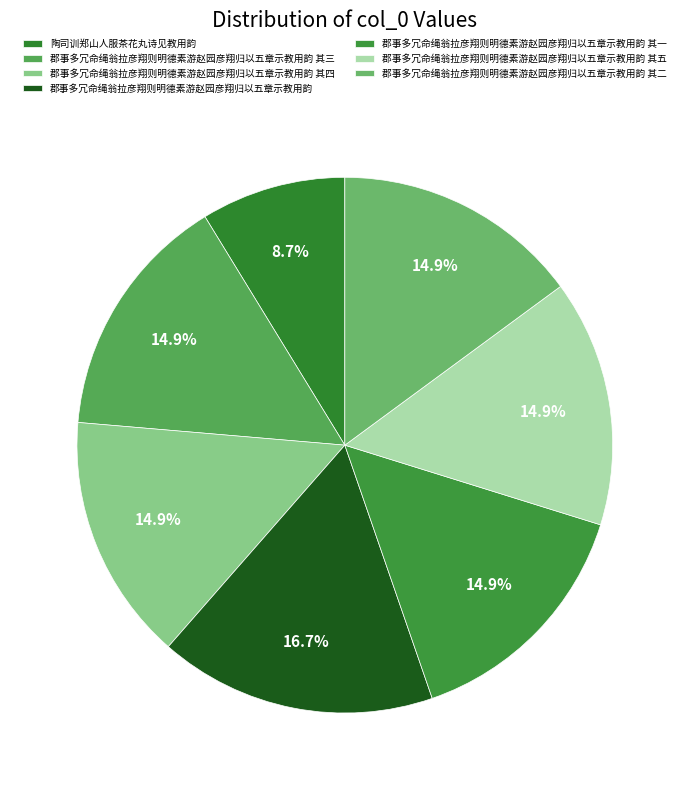

The 郡事多冗命绳翁拉彦翔则明德素游赵园彦翔归以五章示教用韵 其四 slice represents 28% of the pie. True or false?

False